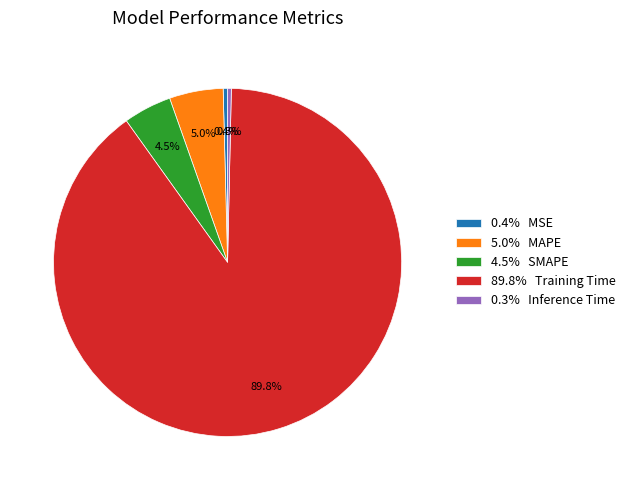

Does any single category account for the majority?

Yes